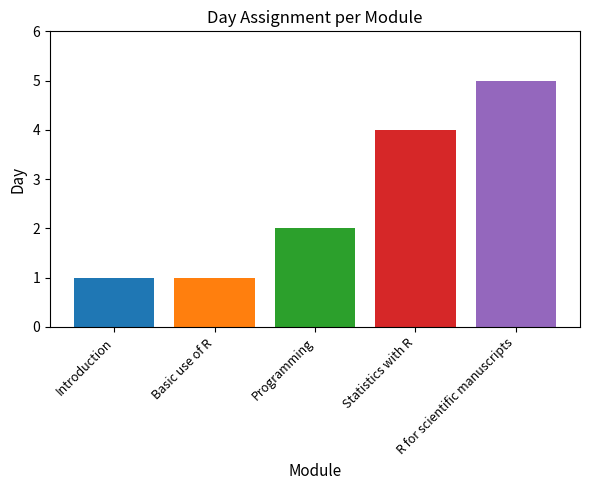

The chart shows a value of 4 at Statistics with R. True or false?

True